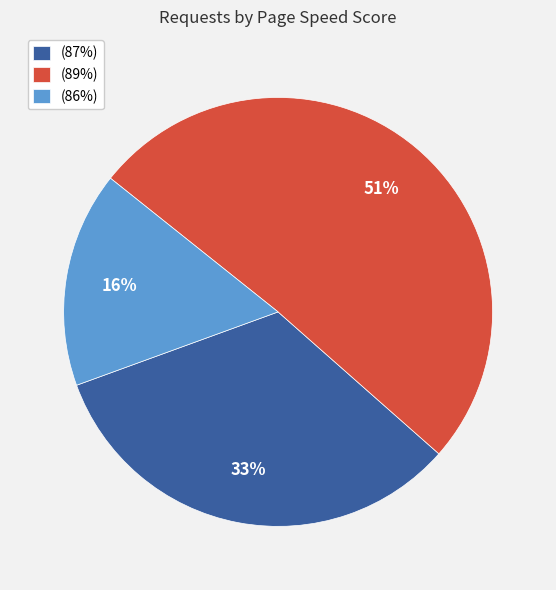

Which slice is the smallest?

(86%)